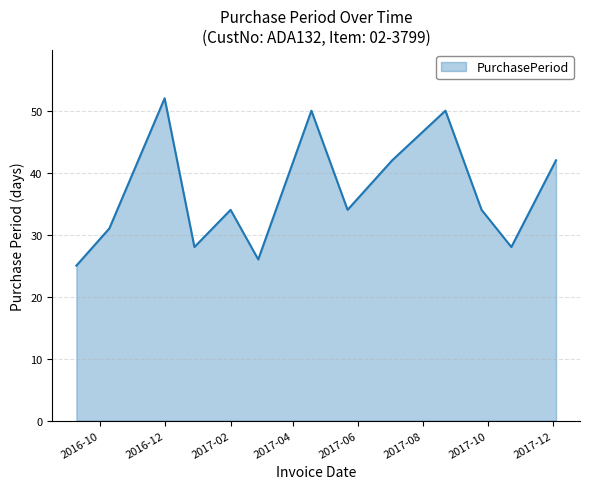

Reading left to right, extract all data points from this chart.

25	31	52	28	34	26	50	34	42	50	34	28	42